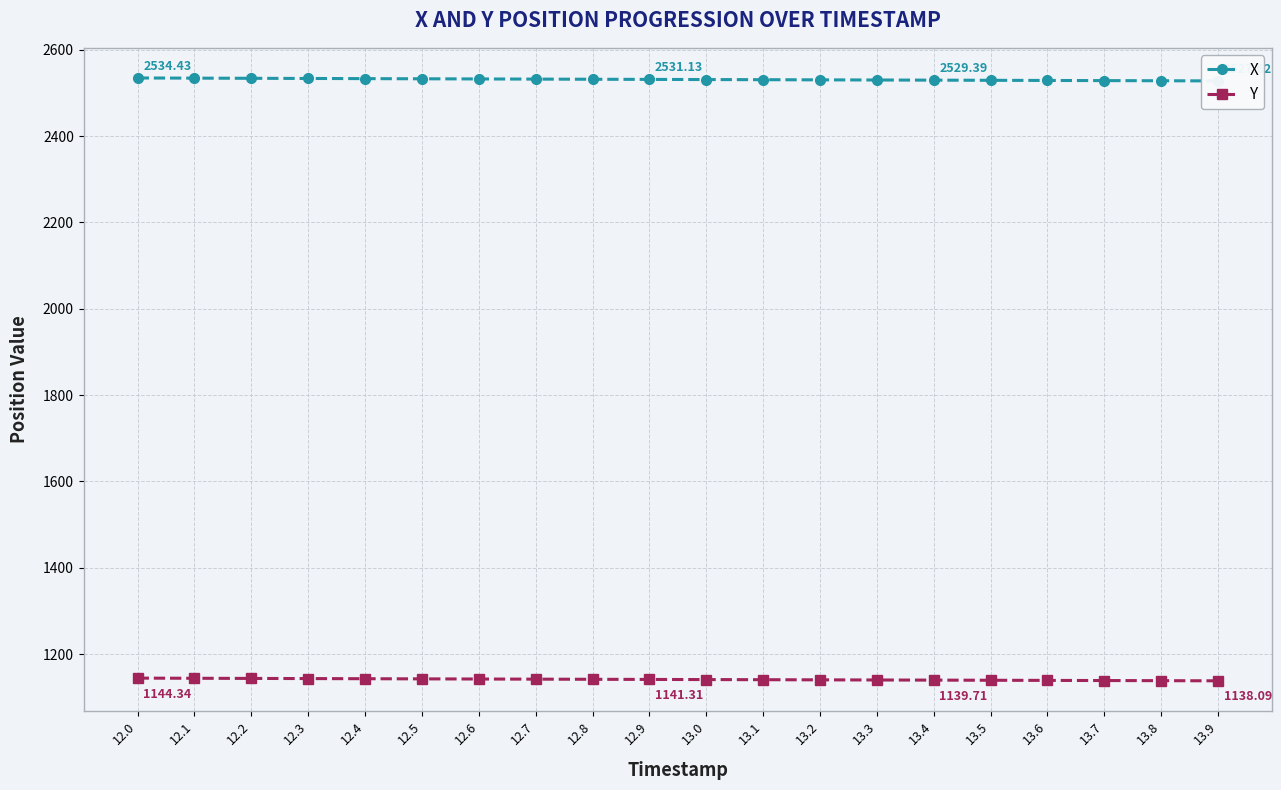

True or false: Y has a value of 1139.1 at 13.6.

True